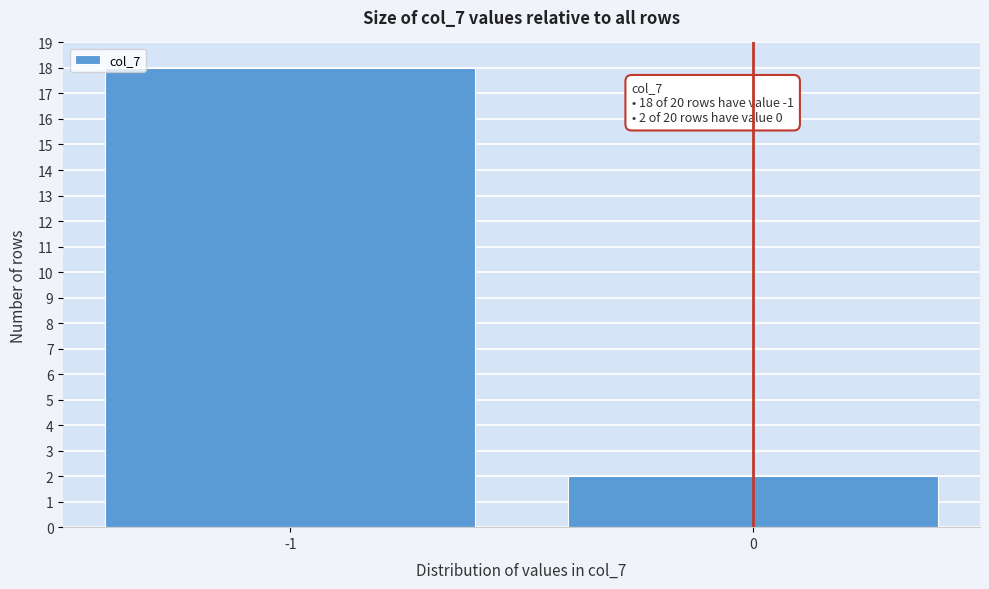

Reading left to right, what are all the values shown in this chart?

18	2